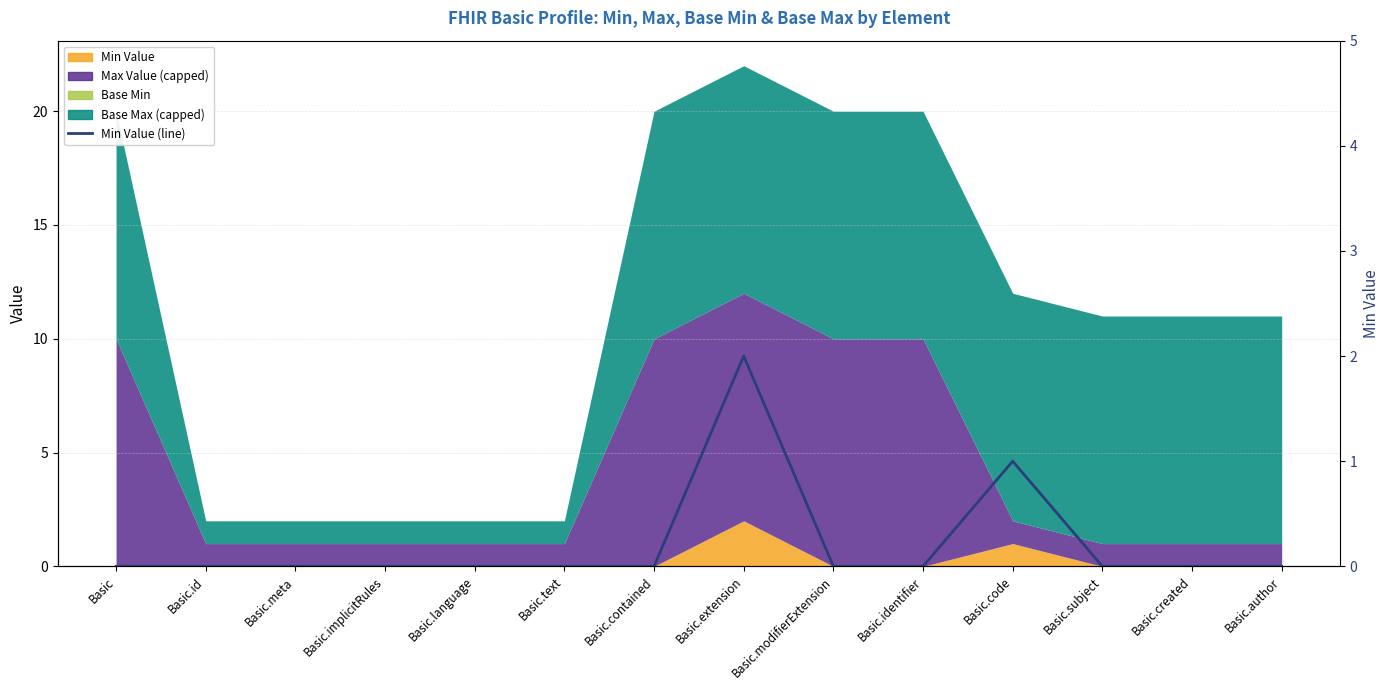

True or false: there are more than 2 points higher than both neighbors.

False